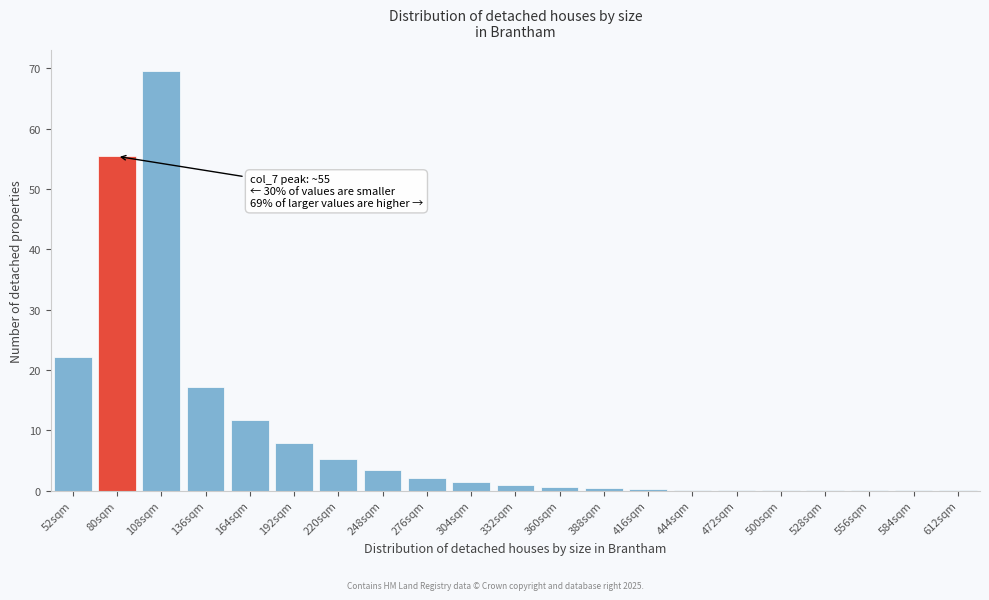

The value at 248sqm is 3.4. True or false?

True